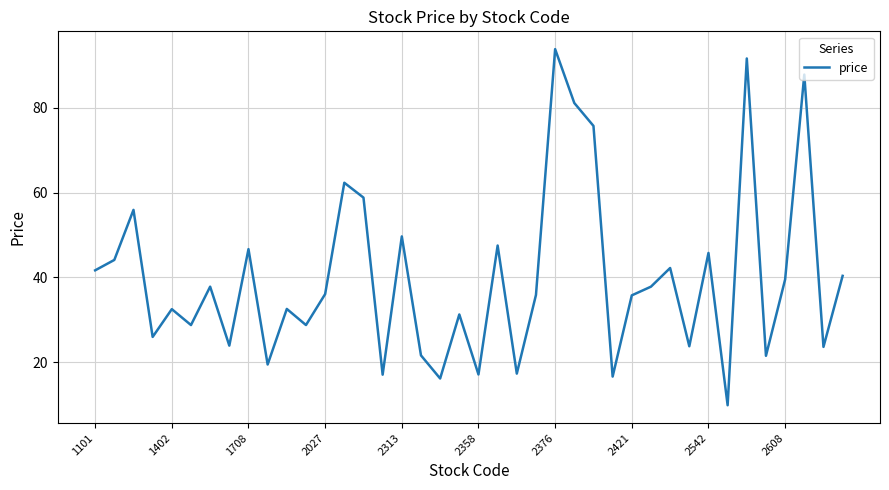

True or false: the data has more than 0 interior local peaks.

True